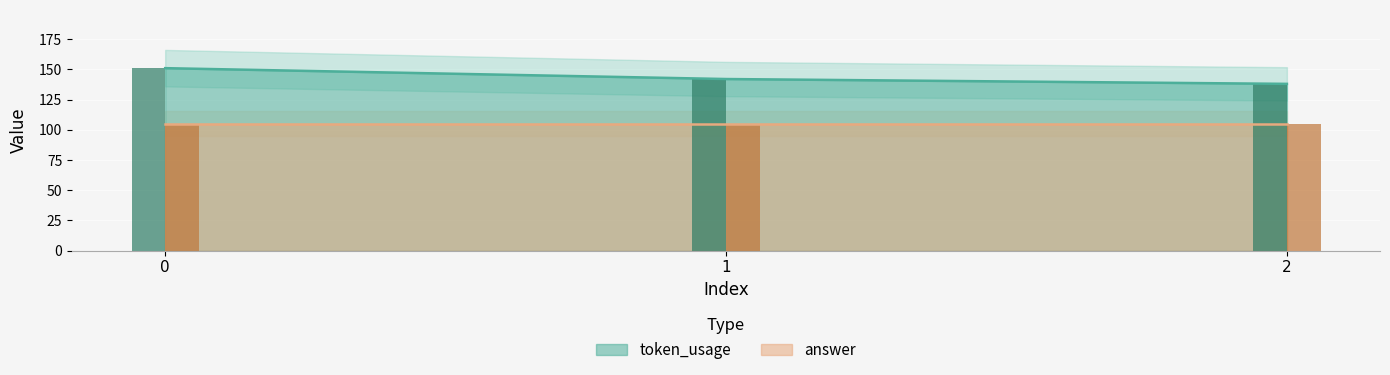

List the labels in order of value, largest first.

0, 1, 2